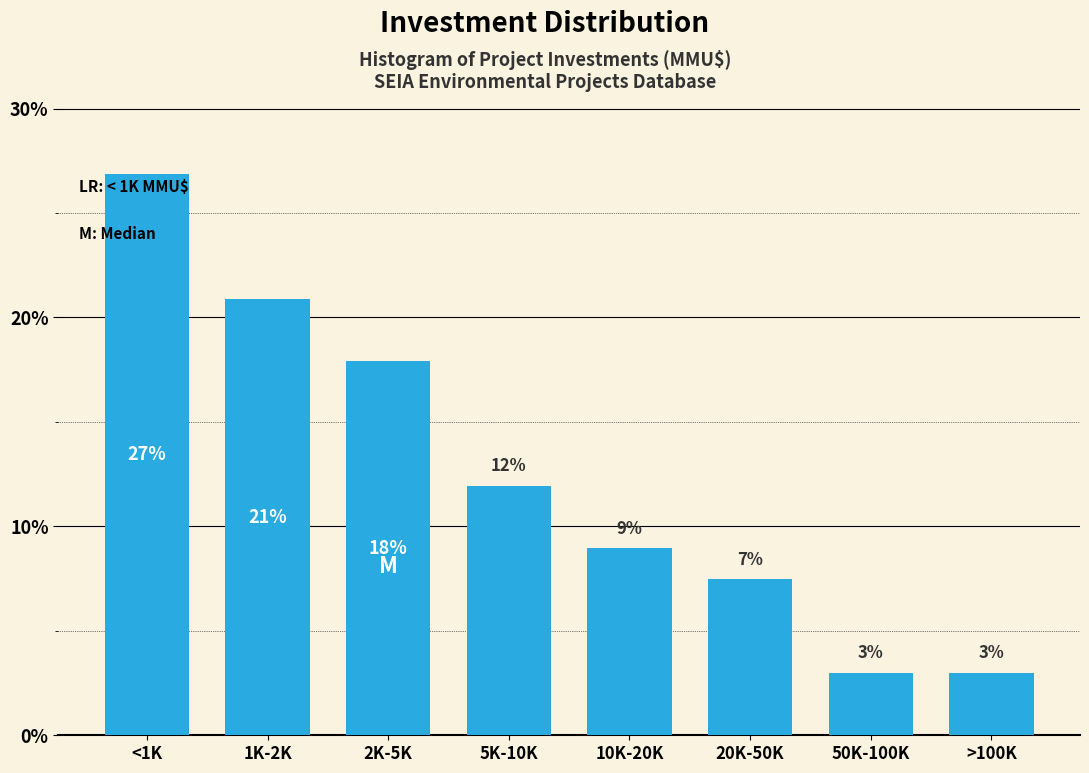

What position from the left is <1K?

1